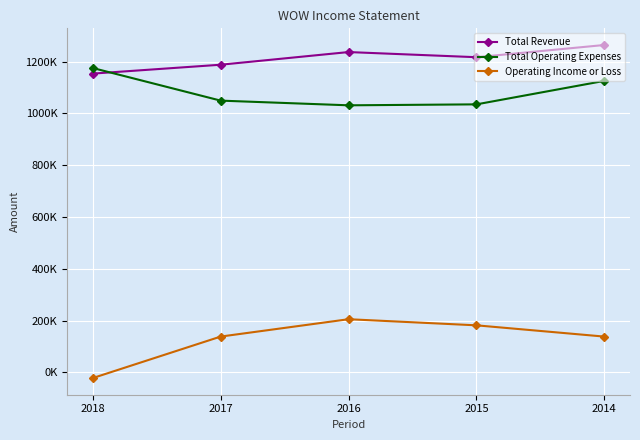

Reading left to right, list all the values displayed in this chart.

Total Revenue: 1153800	1188100	1237000	1217100	1264300
Total Operating Expenses: 1175400	1049500	1031400	1035100	1125800
Operating Income or Loss: -21600	138600	205600	182000	138500